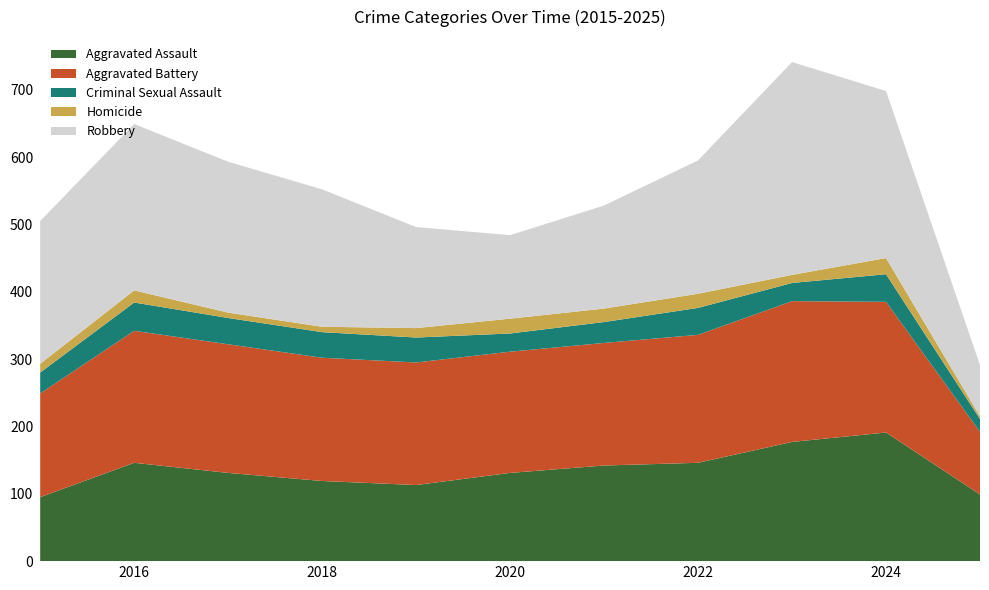

Reading left to right, transcribe all the data shown in this chart.

Aggravated Assault: 2015=95	2016=146	2017=131	2018=119	2019=113	2020=131	2021=142	2022=146	2023=177	2024=191	2025=99
Aggravated Battery: 2015=154	2016=196	2017=191	2018=183	2019=182	2020=180	2021=182	2022=190	2023=209	2024=194	2025=93
Criminal Sexual Assault: 2015=31	2016=42	2017=39	2018=38	2019=37	2020=27	2021=31	2022=40	2023=27	2024=41	2025=19
Homicide: 2015=13	2016=18	2017=8	2018=8	2019=14	2020=22	2021=20	2022=21	2023=12	2024=24	2025=4
Robbery: 2015=212	2016=247	2017=224	2018=204	2019=150	2020=124	2021=153	2022=198	2023=316	2024=248	2025=76